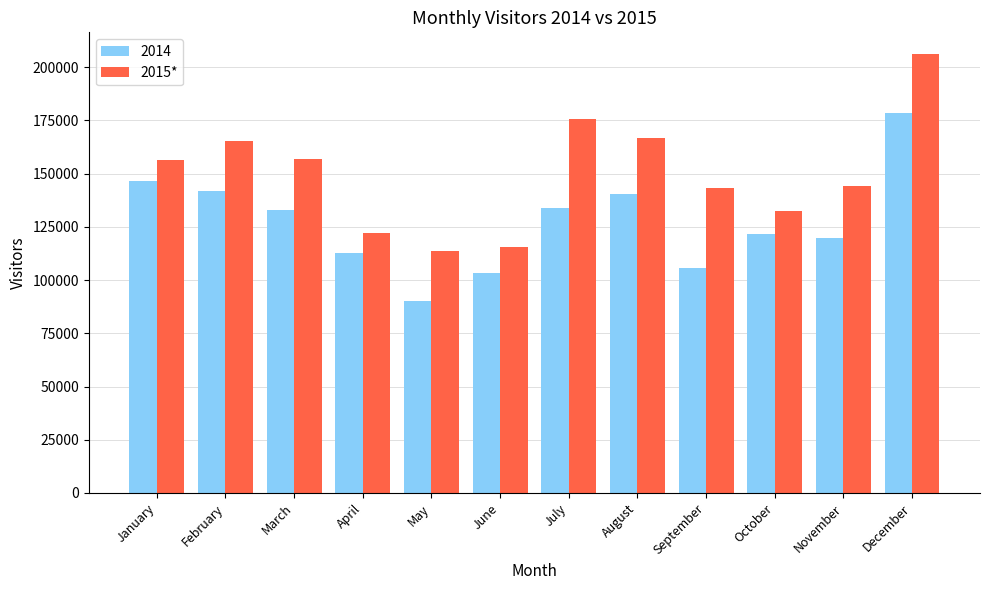

True or false: 2014 has a value of 301548 at December.

False